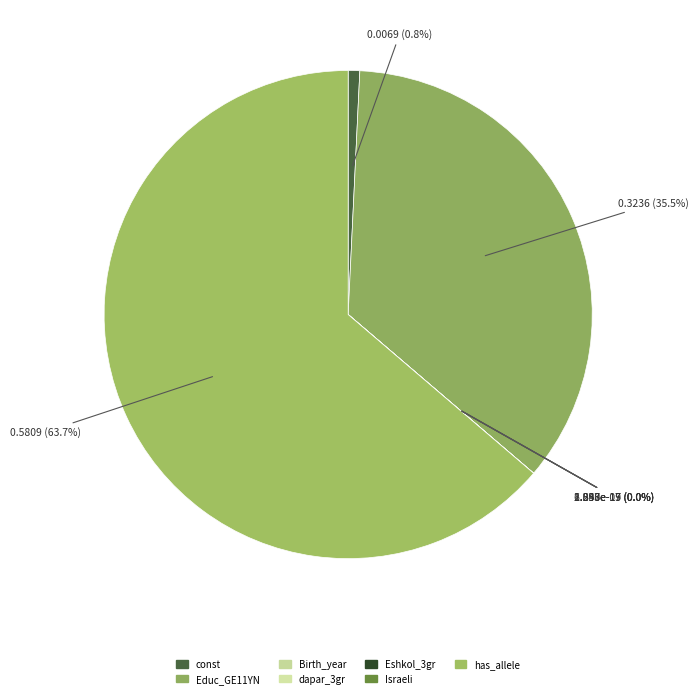

Is there any slice that represents more than half of the pie?

Yes